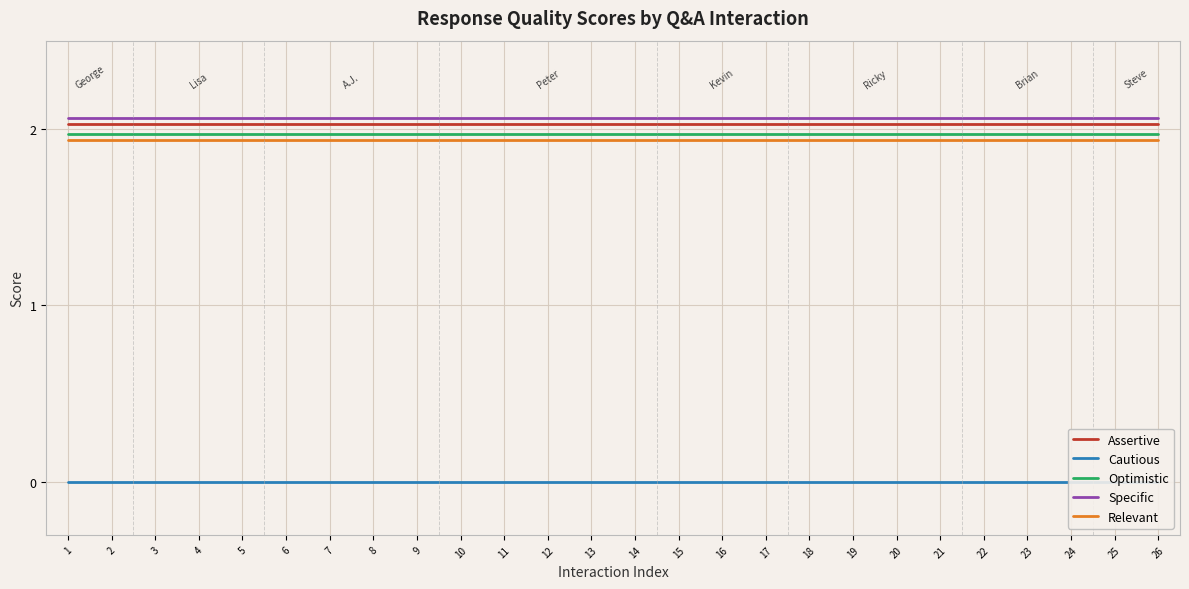

At which label does Cautious reach its peak?

1